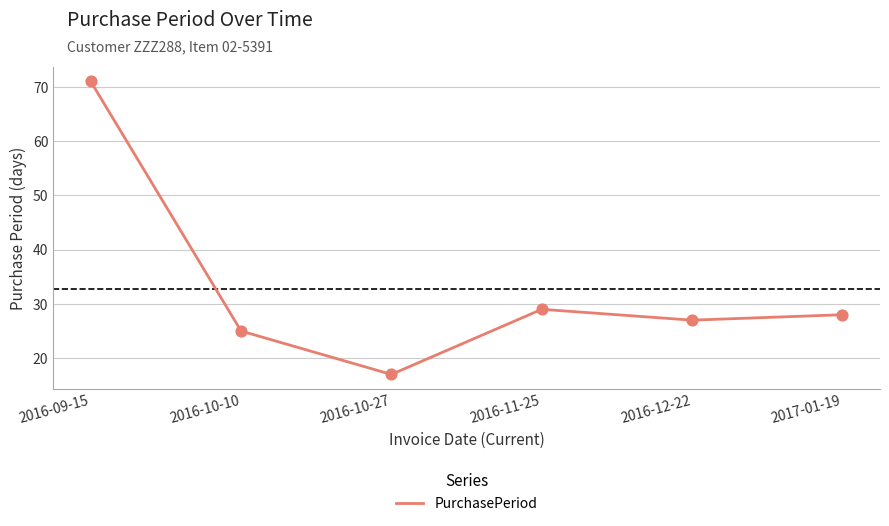

Between 2016-11-25 and 2017-01-19, which is larger?

2016-11-25